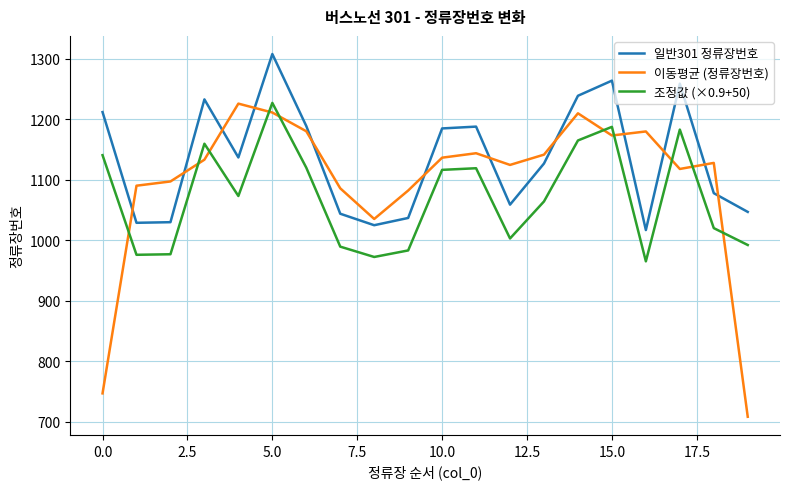

What is the minimum value shown in the chart?

708.3